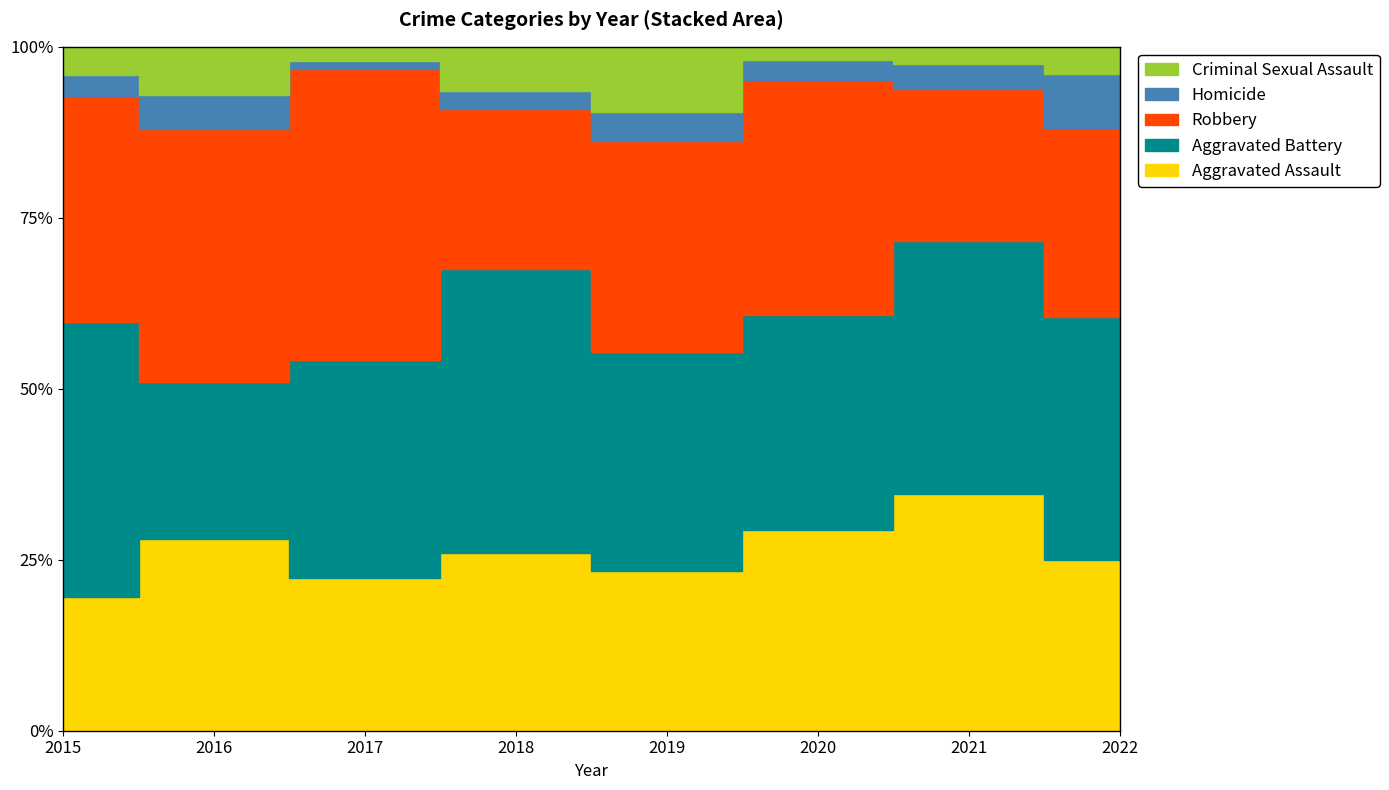

At which category is the sum across all series the highest?

2020